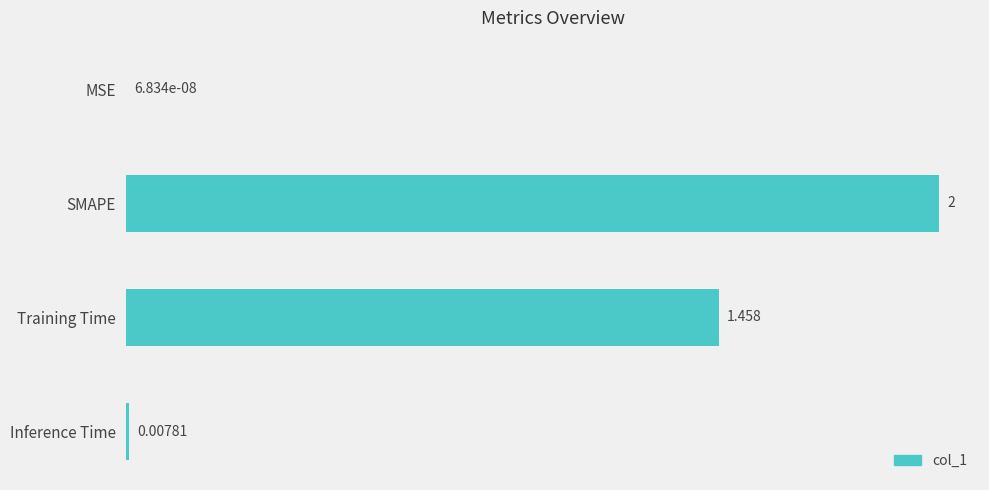

Which has a higher value, Training Time or MSE?

Training Time